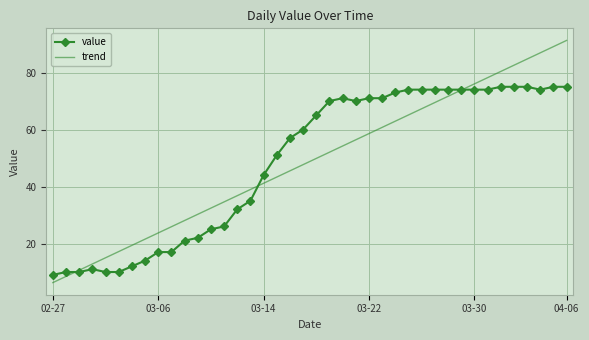

List the series in order of their peak value, highest first.

trend, value